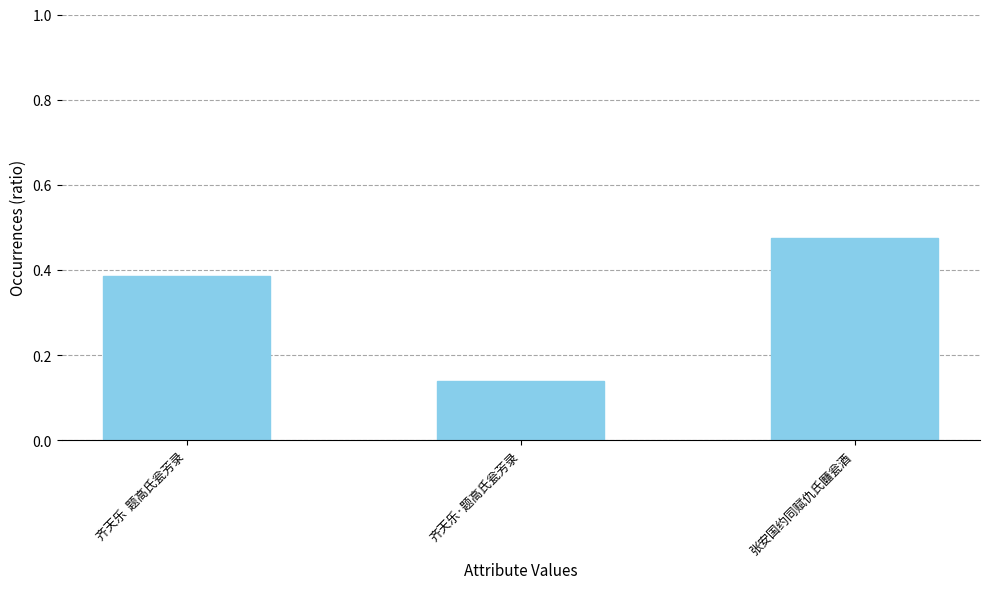

How many values are between 0 and 1?

3